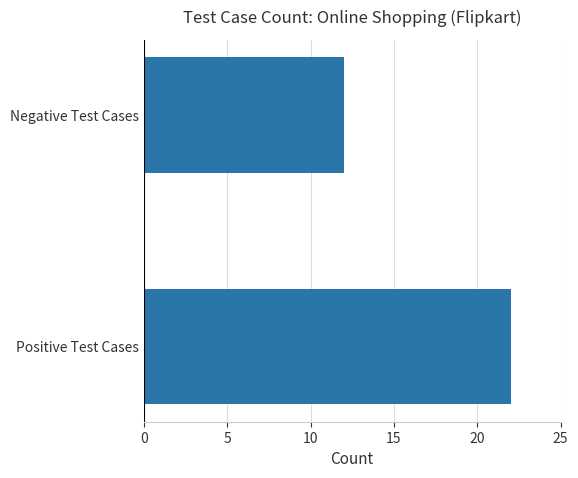

Does the chart contain any negative values?

No